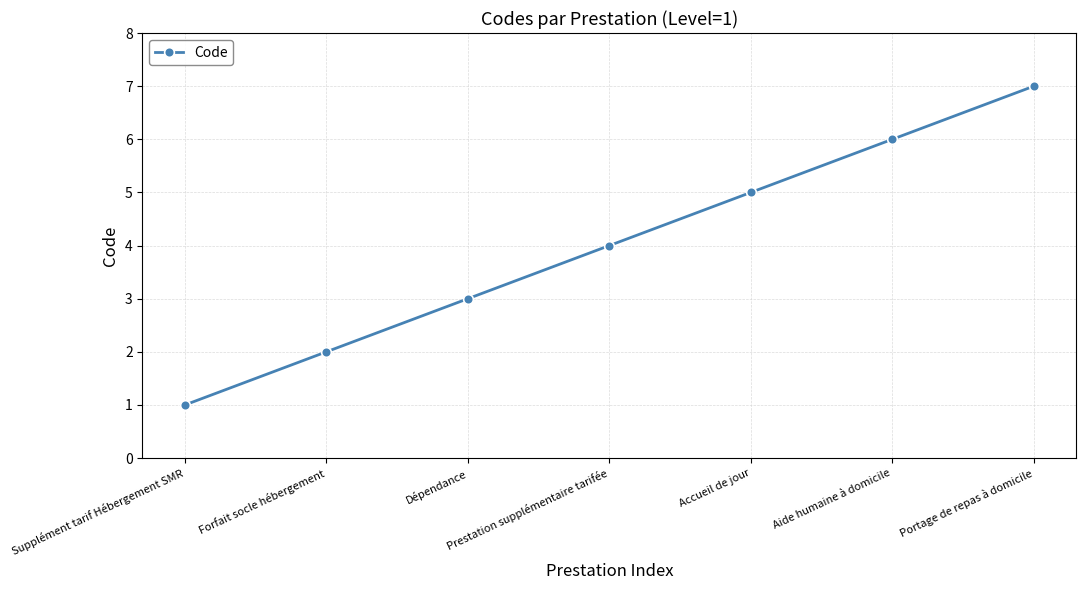

What is the average value?

4